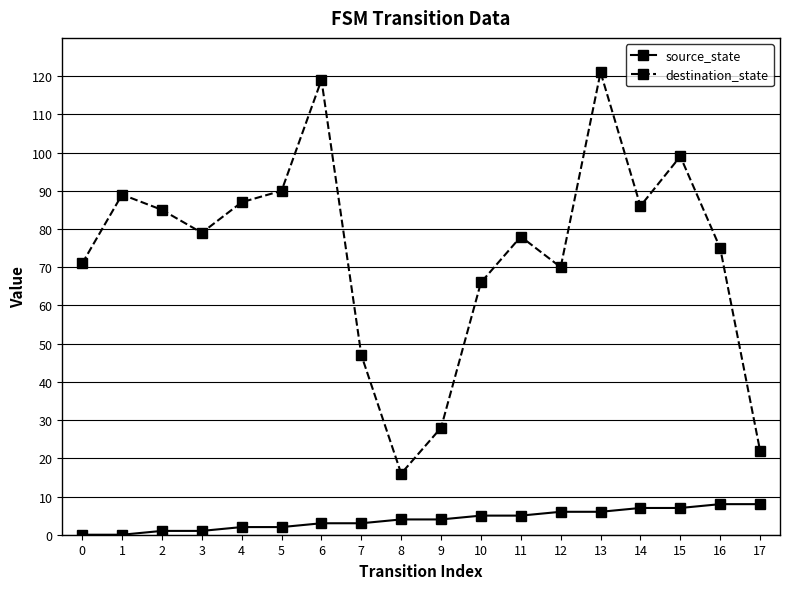

How many categories are shown in the chart?

18